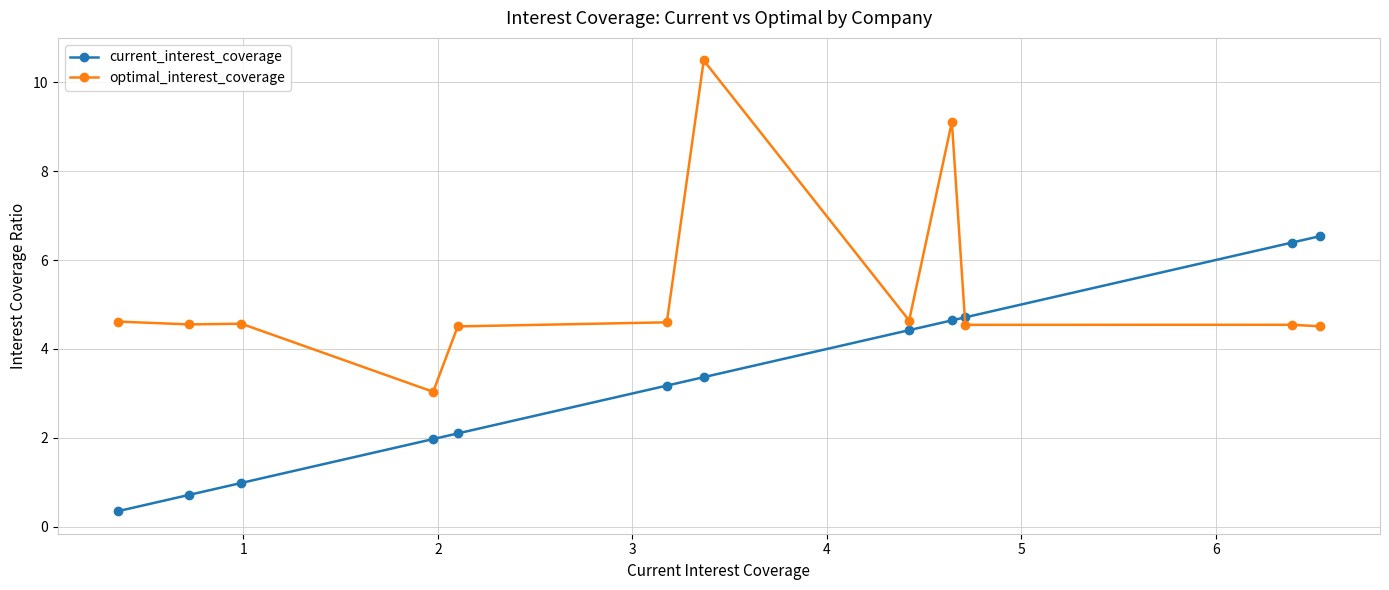

Which series ends up on top after the final intersection of current_interest_coverage and optimal_interest_coverage?

current_interest_coverage